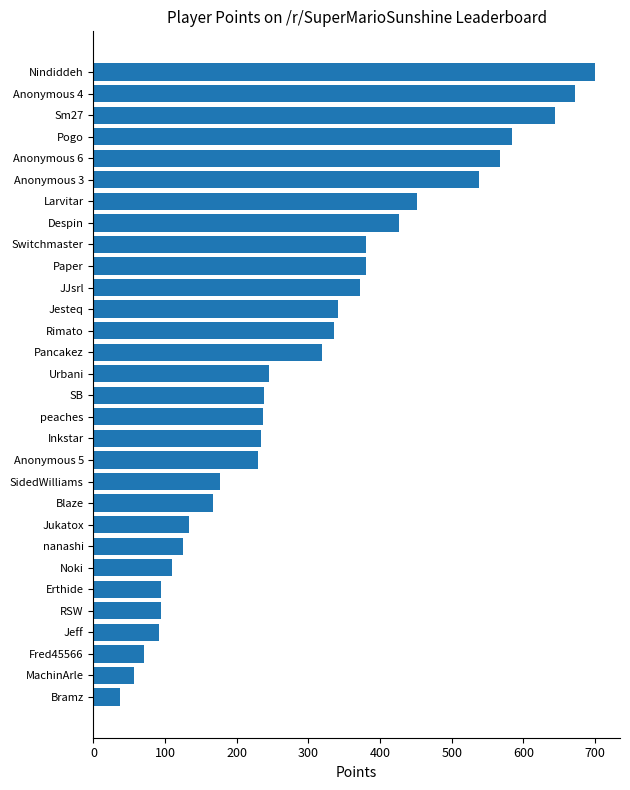

How many bars are there in total?

30